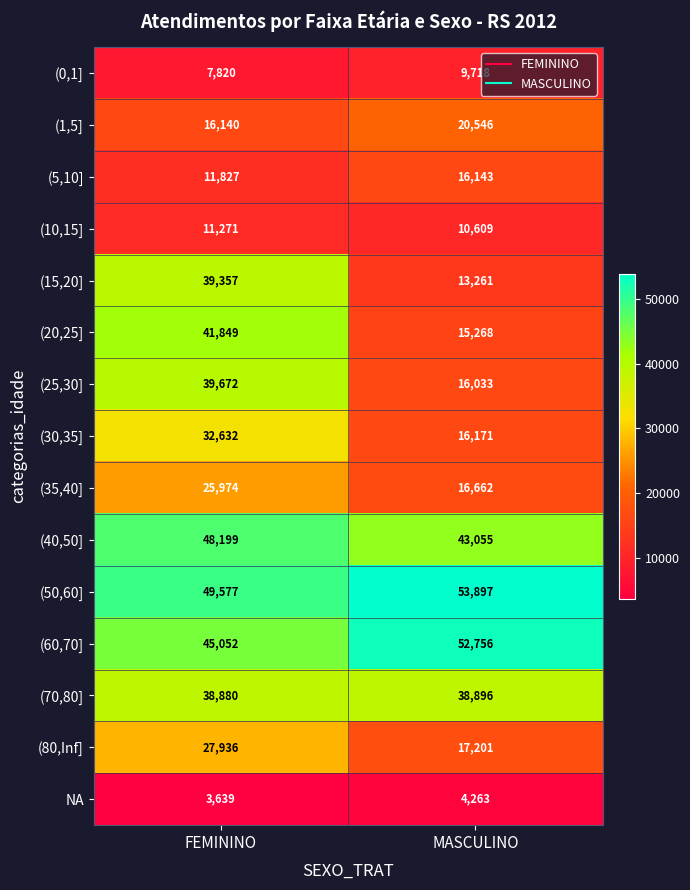

The (0,1] series shows 12894 at MASCULINO. True or false?

False